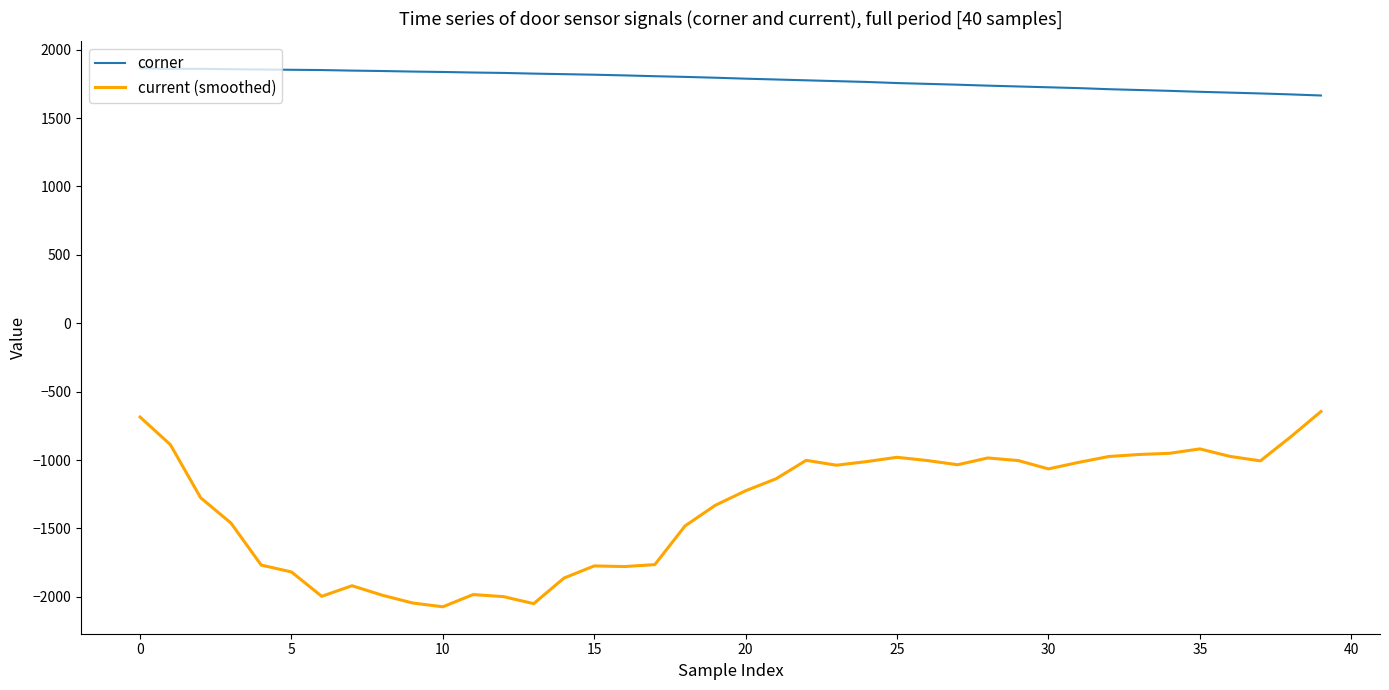

Rank the series by their average value, from lowest to highest.

current (smoothed), corner